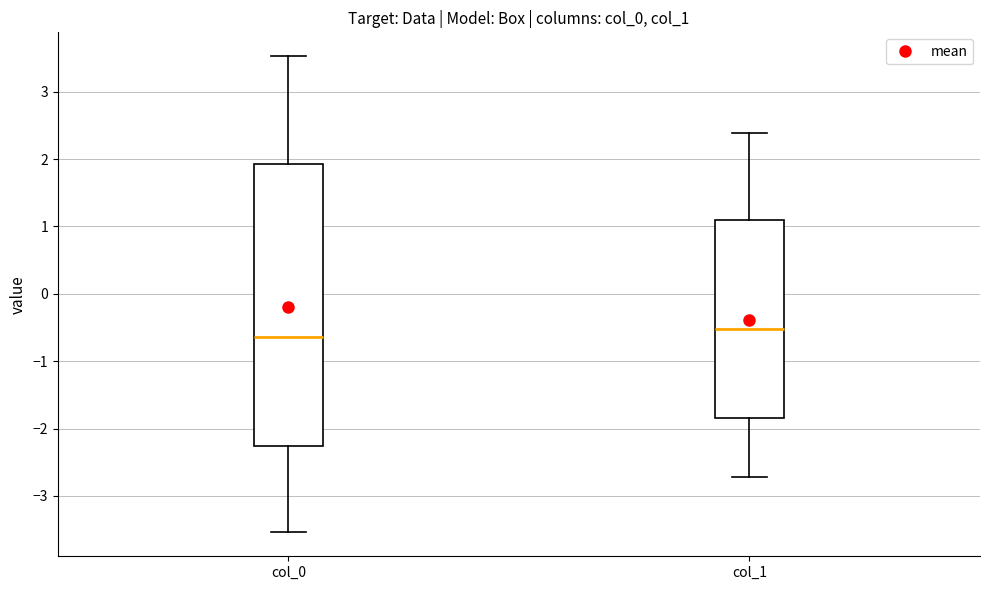

Where does the median line of the box for col_0 sit on the y-axis? The values are not printed on the chart, so give them approximately, as read against the axis.

-0.6